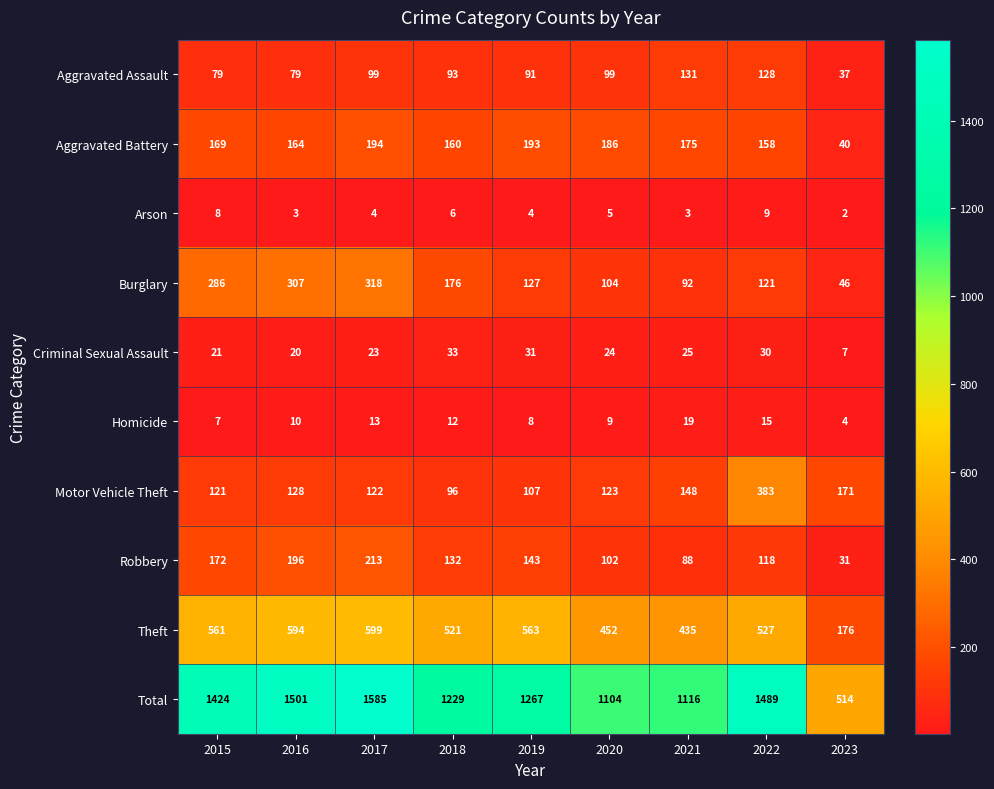

Which series has the widest spread of values?

Total